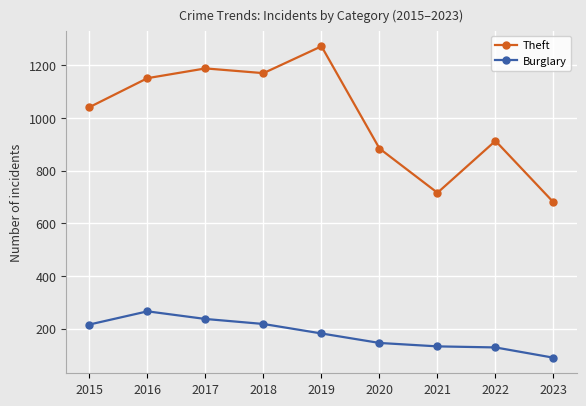

The value of Theft at 2019 is 596. True or false?

False